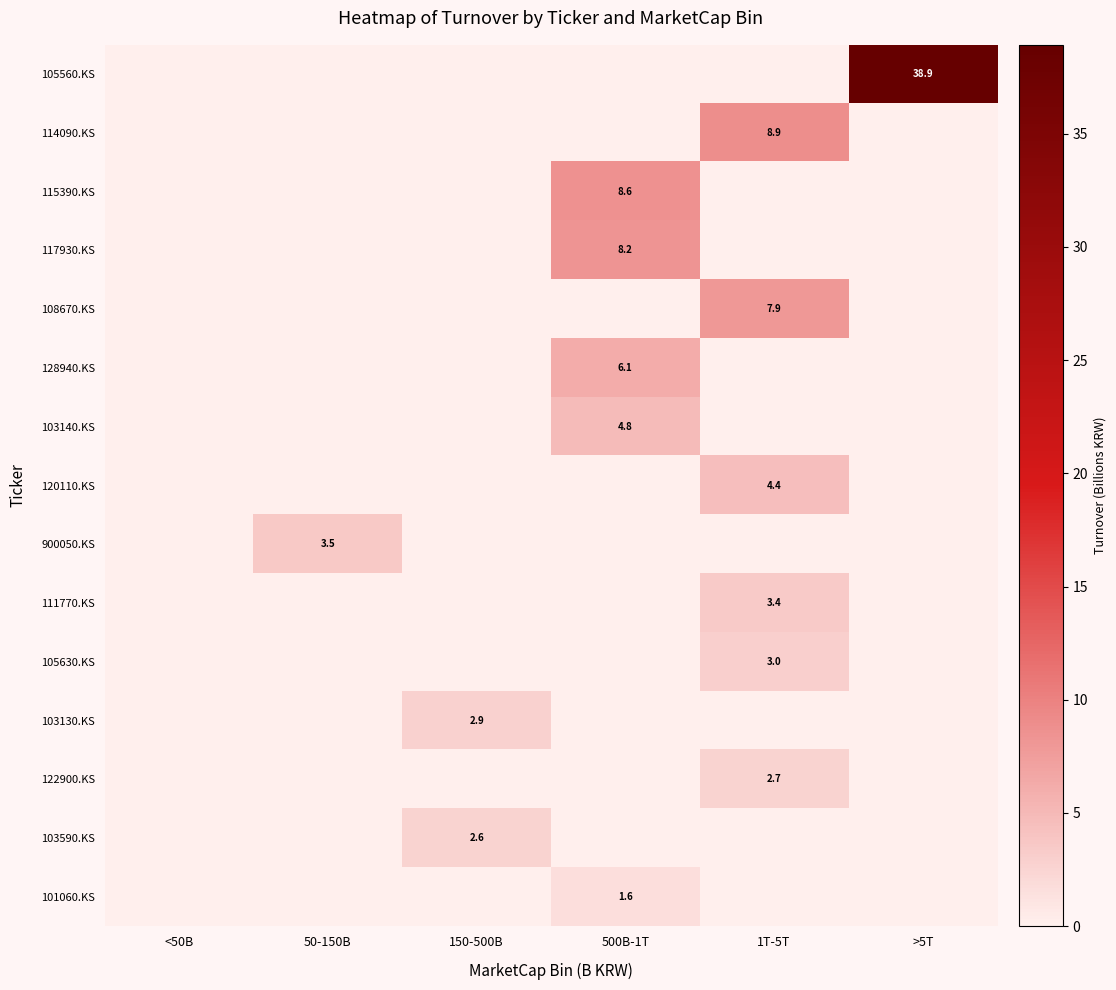

The value of 114090.KS at 1T-5T is 8.9. True or false?

True